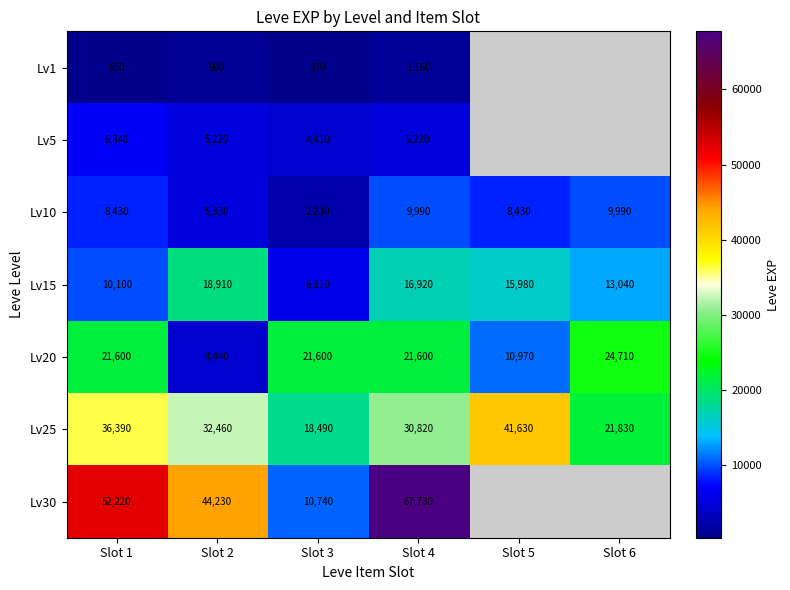

Count the number of data series in this chart.

7